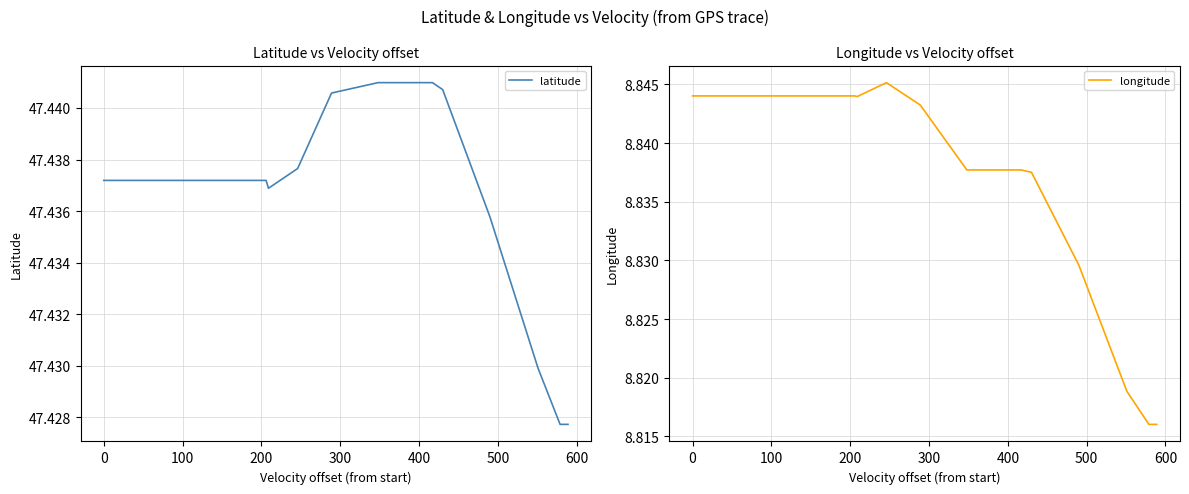

Does the chart display data point markers on the line(s)?

No